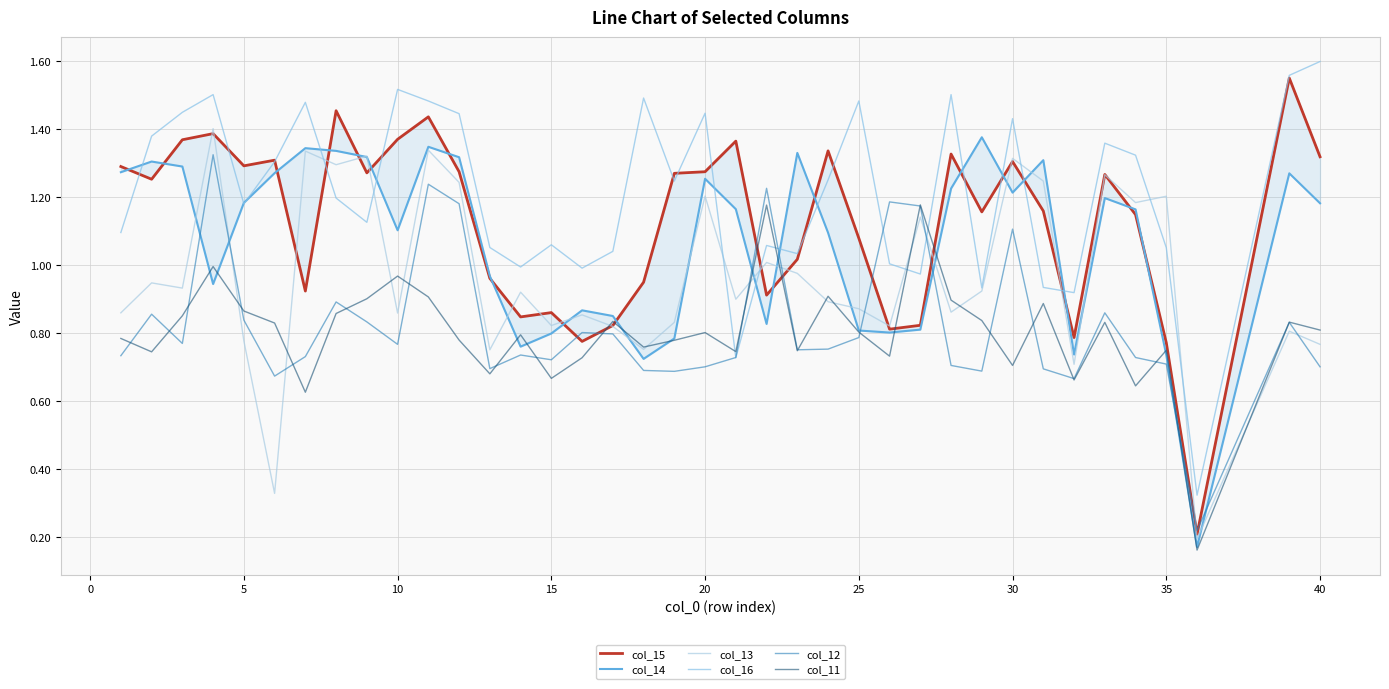

Count the number of categories in the chart.

38